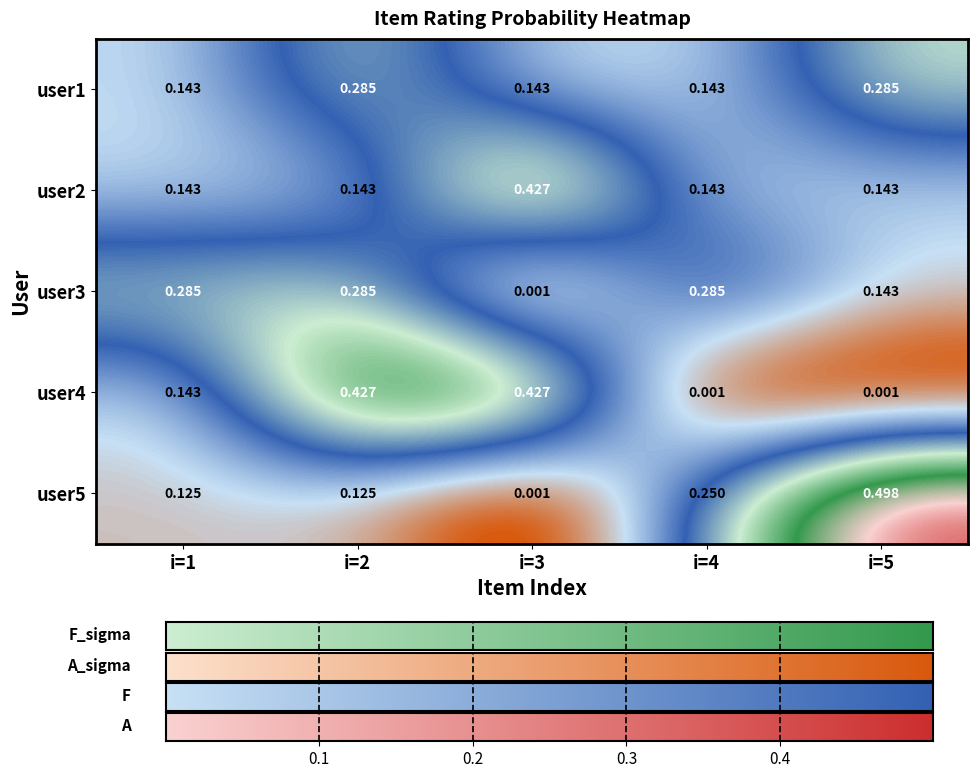

Is the value of user2 at i=3 greater than the value of user5 at i=4?

Yes